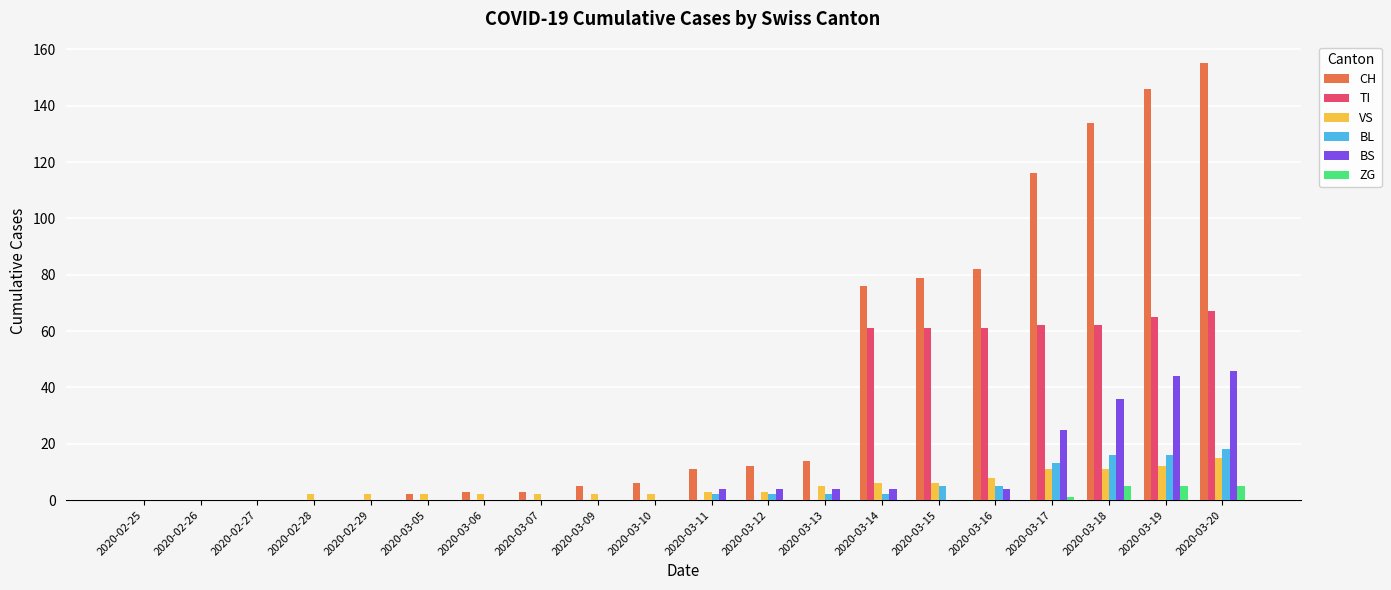

How many groups of bars are there?

20